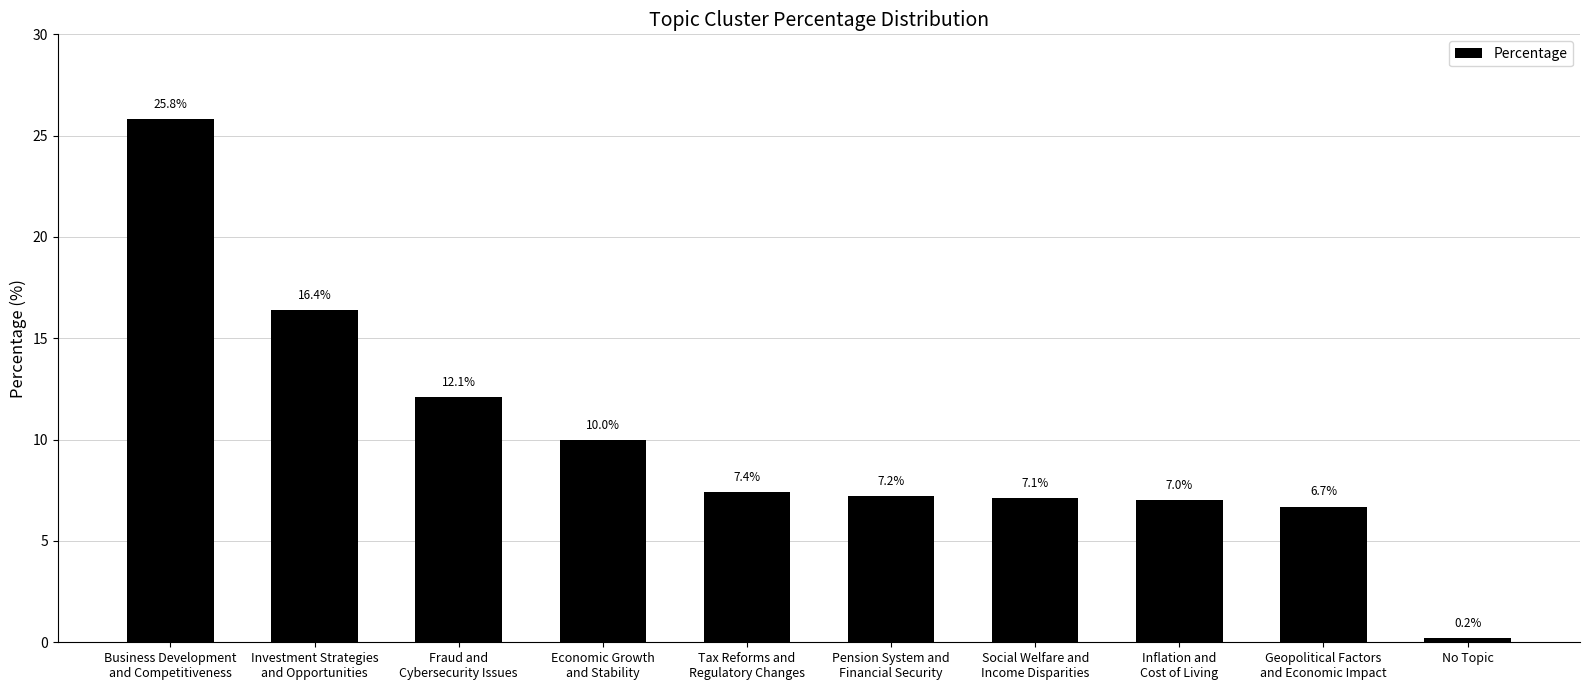

At which label is the value closest to 13?

Fraud and
Cybersecurity Issues